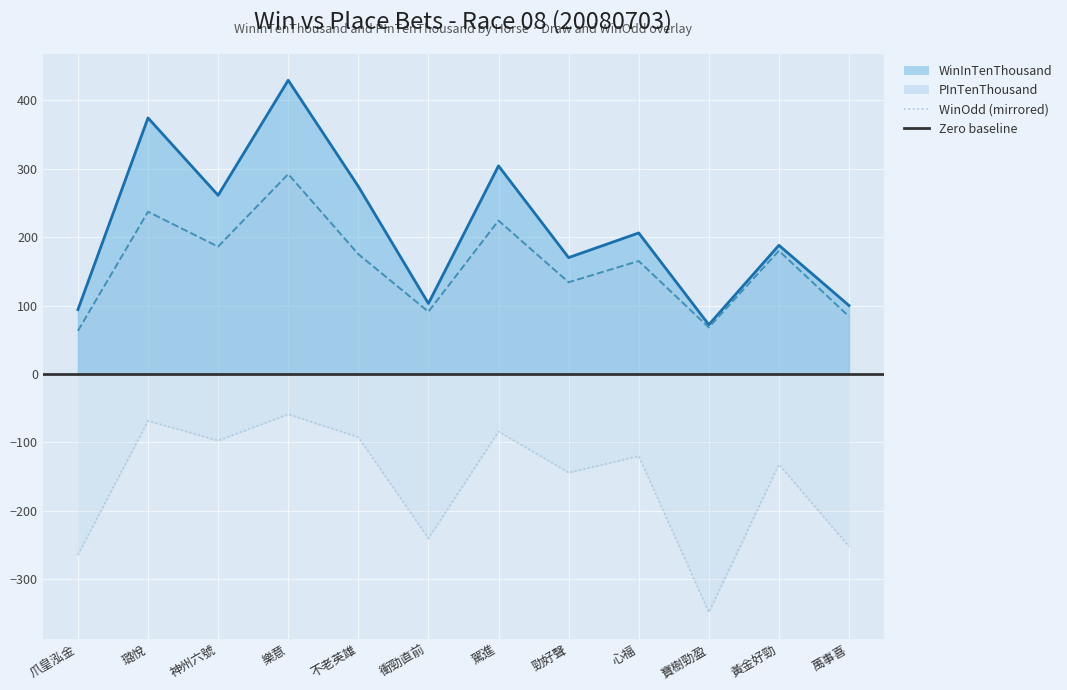

Which has a higher value, 萬事喜 or 璐悅?

璐悅